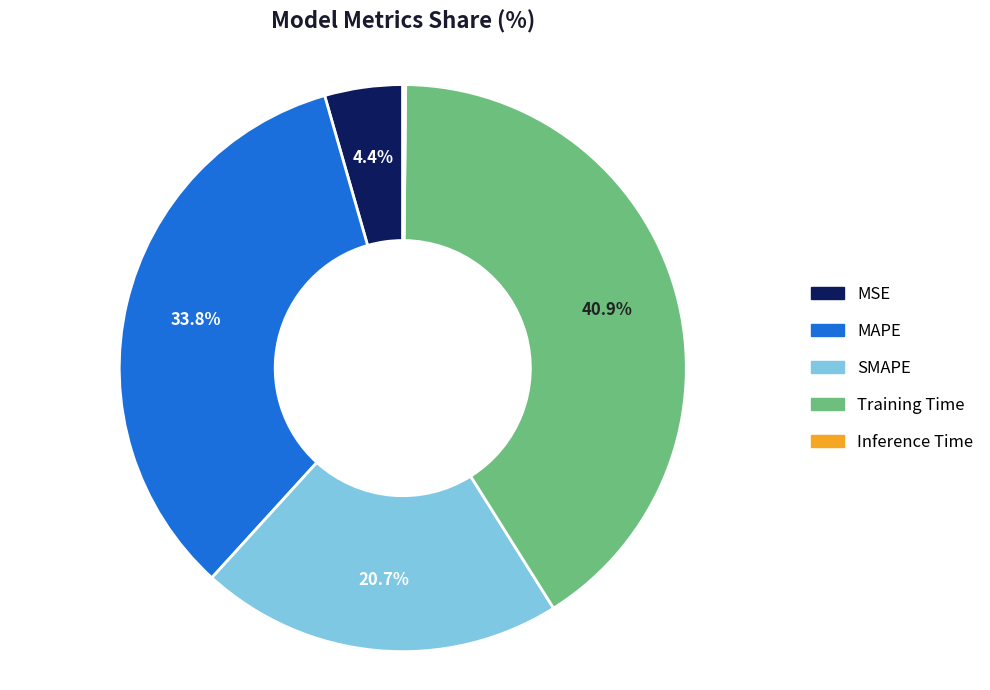

What is the largest slice in the pie chart?

Training Time